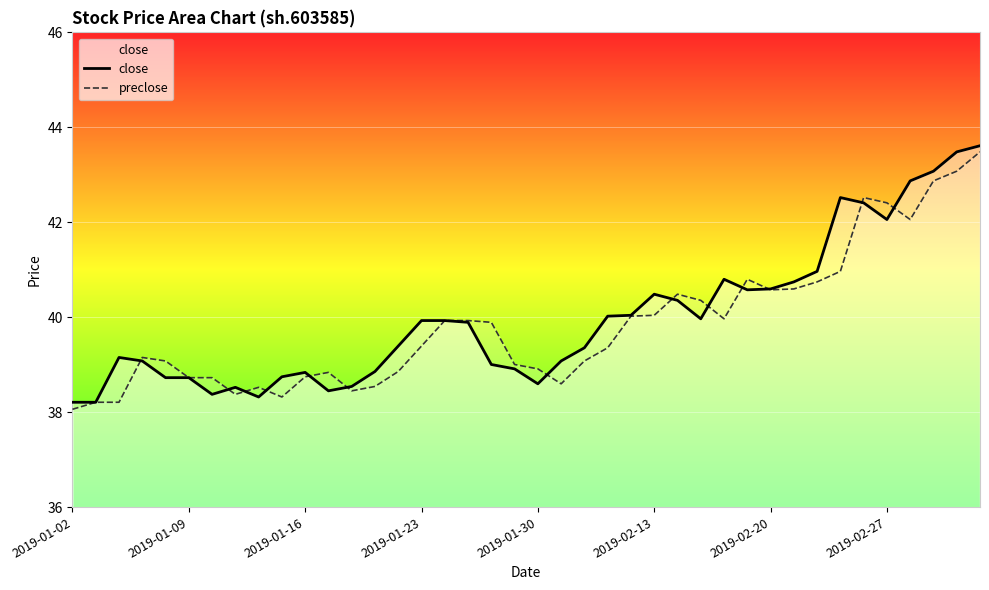

What is the total value across all series at 2019-01-23?

79.3